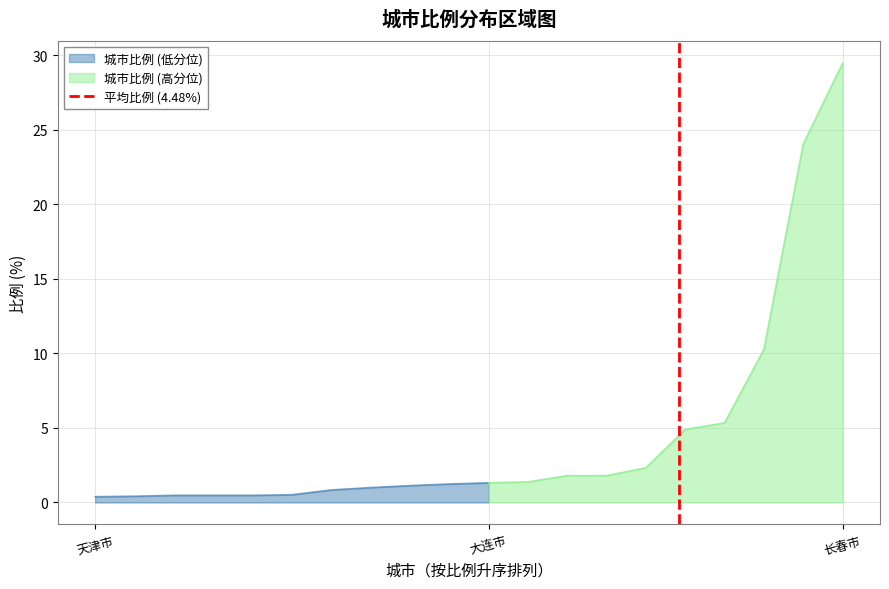

What is the highest value of the 城市比例 (低分位) series?

1.3